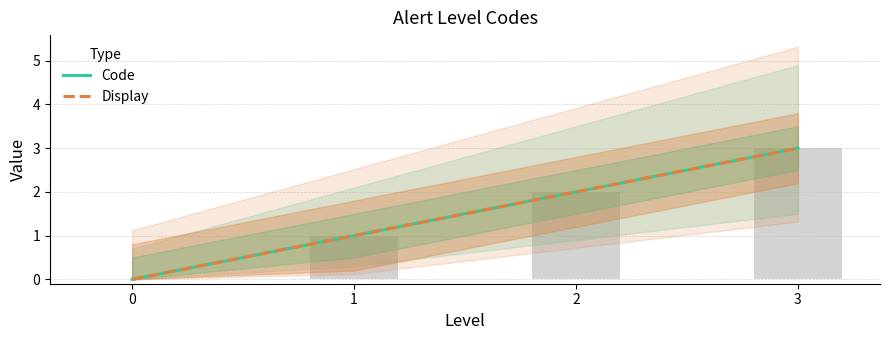

Reading left to right, list all the values displayed in this chart.

Code: 0	1	2	3
Display: 0	1	2	3